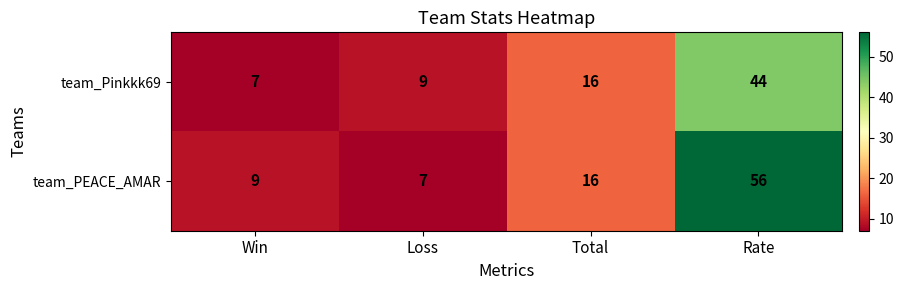

Rank the categories by team_Pinkkk69 value from highest to lowest.

Rate, Total, Loss, Win